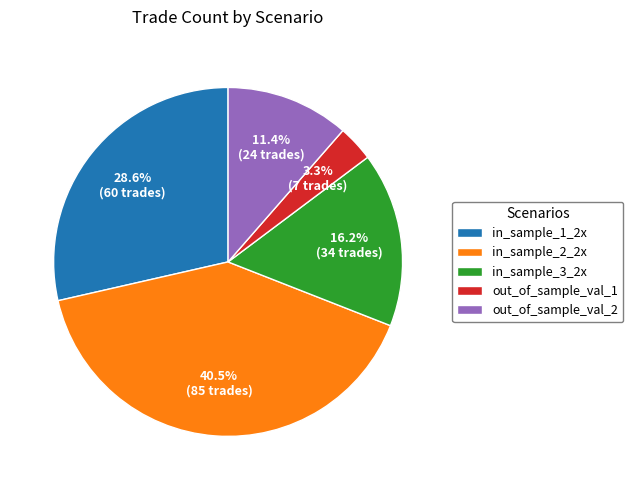

Is in_sample_3_2x the majority of the pie?

No